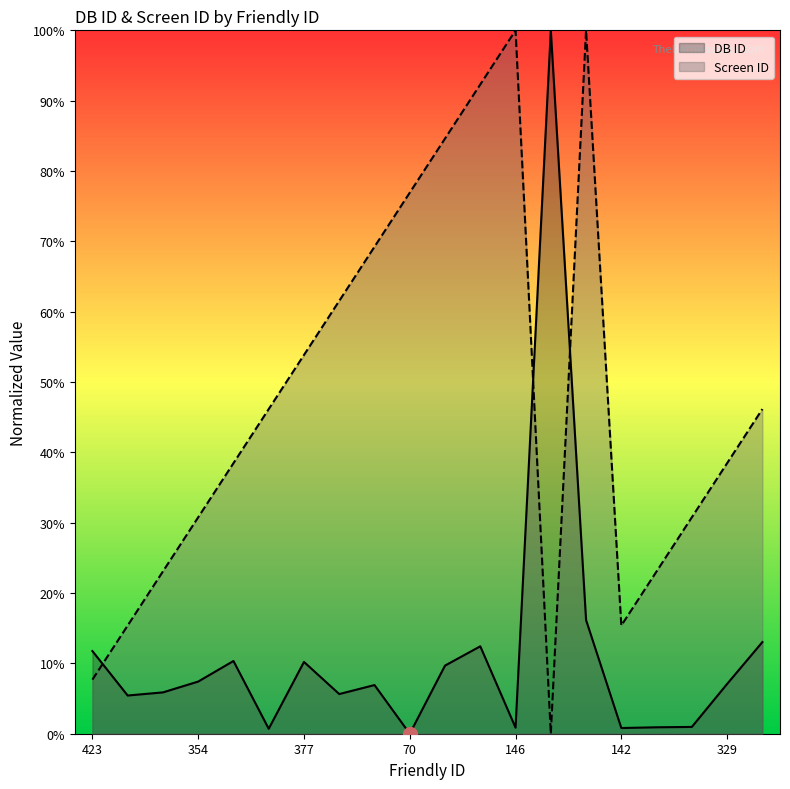

The DB ID series shows 12.4 at 512. True or false?

True